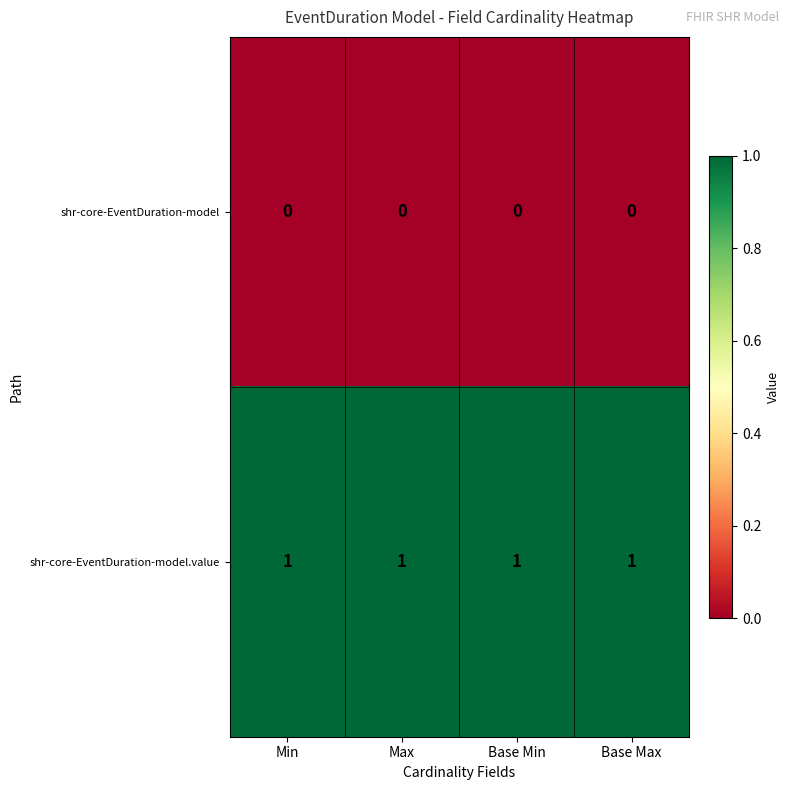

Which series has the largest total across all categories?

shr-core-EventDuration-model.value